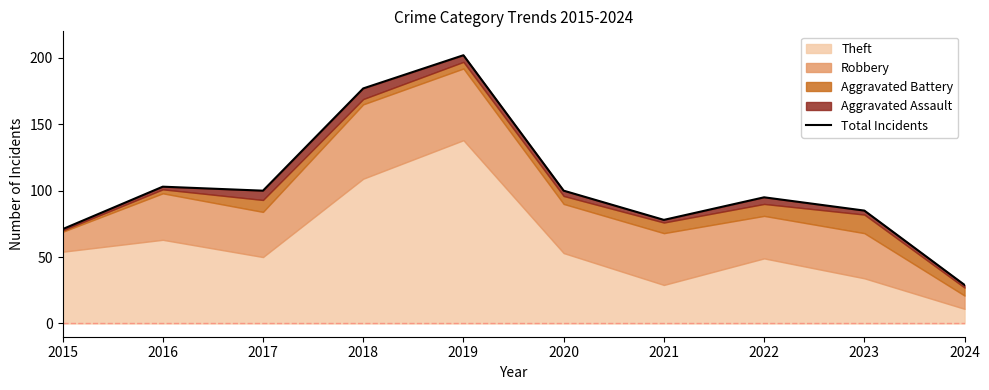

What is the difference between the maximum and minimum values?

173